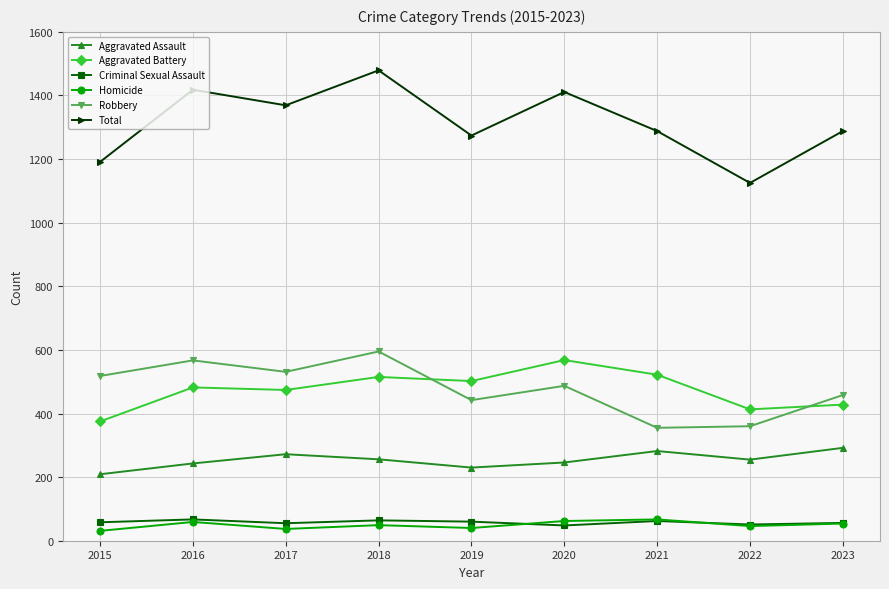

How many interior local peaks does the Robbery series have?

3